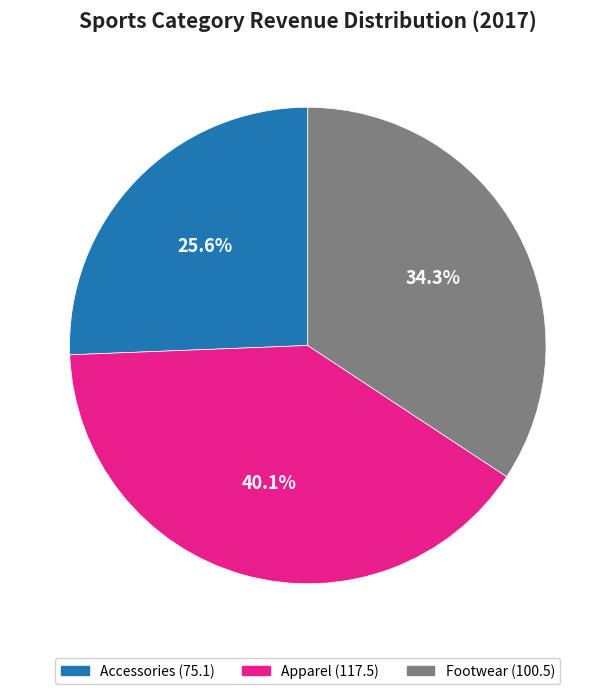

True or false: Accessories accounts for 19% of the total.

False